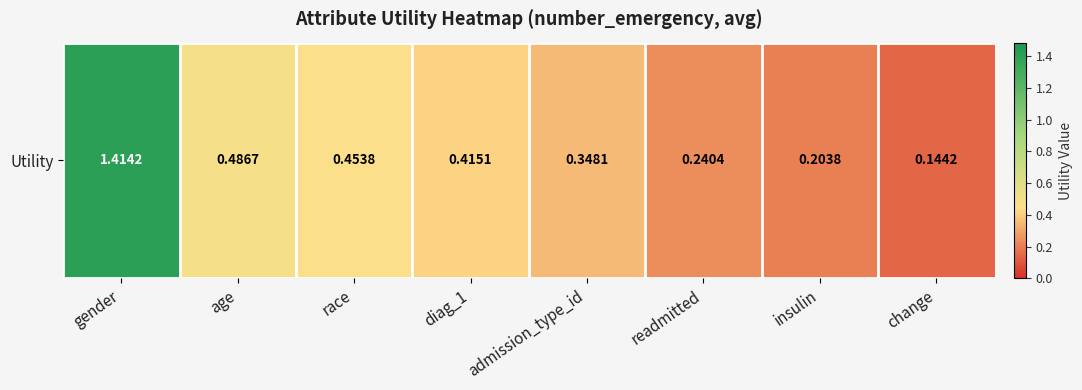

Reading right to left, transcribe all the data shown in this chart.

change=0.1	insulin=0.2	readmitted=0.2	admission_type_id=0.3	diag_1=0.4	race=0.5	age=0.5	gender=1.4